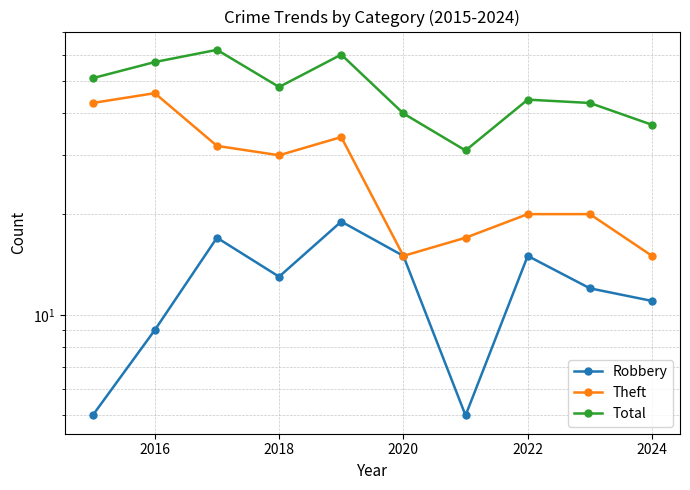

What is the difference between the maximum and minimum values in the Theft series?

31